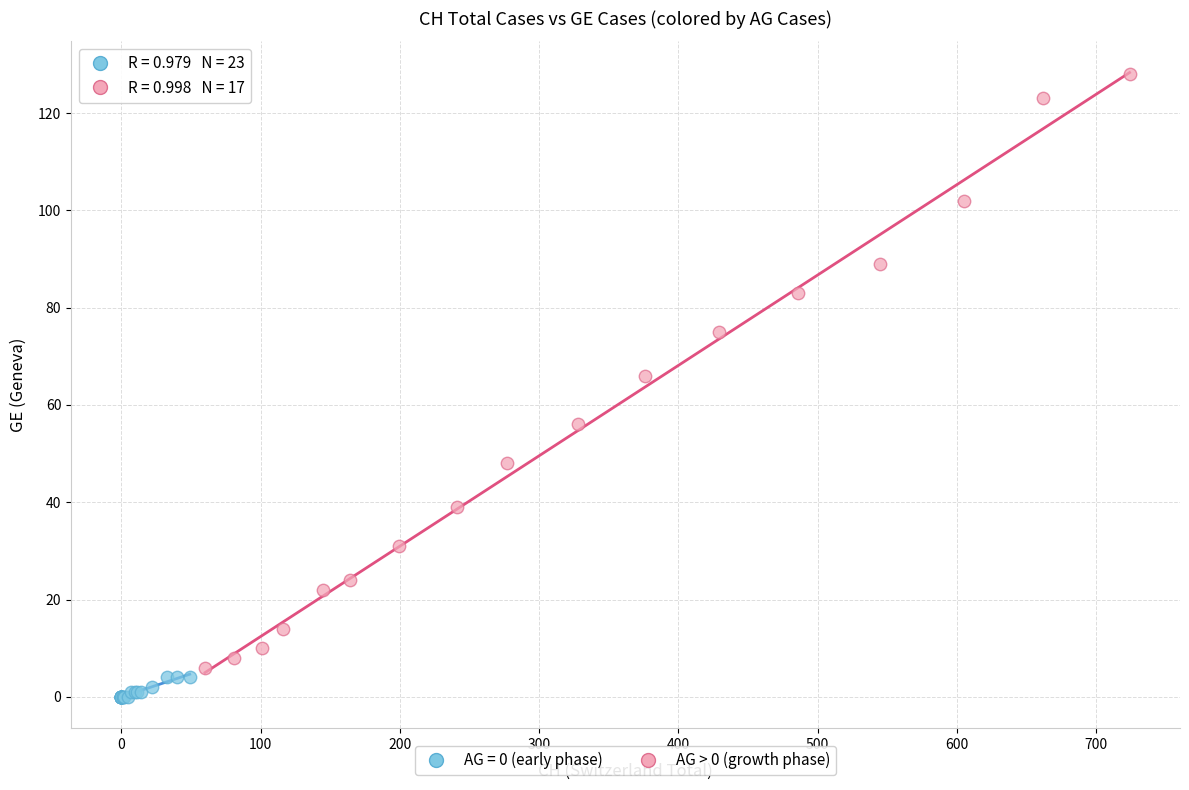

Which series has the widest spread of Y values?

AG > 0 (growth phase)